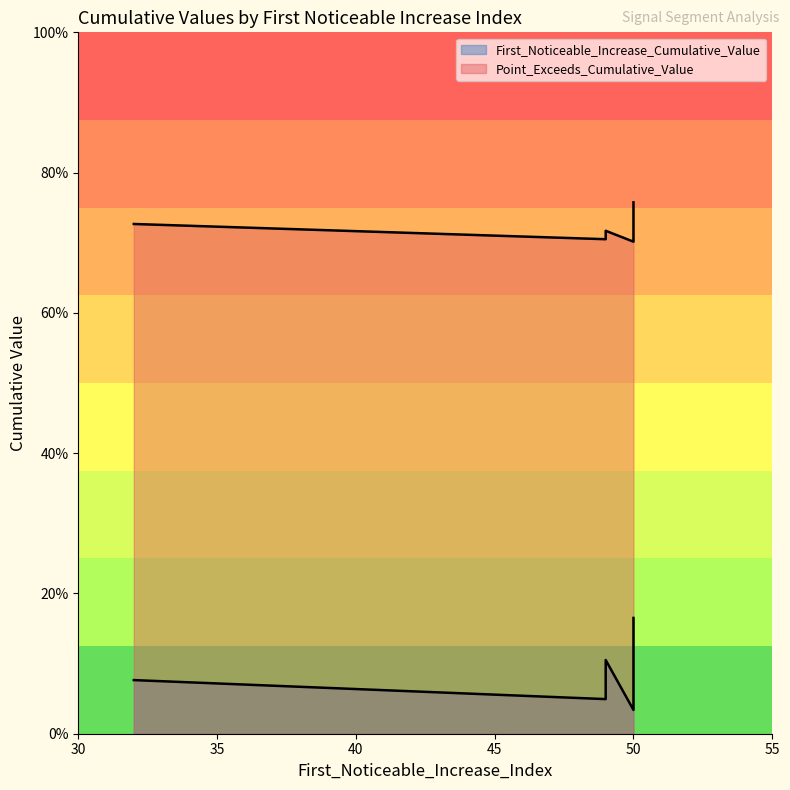

True or false: First_Noticeable_Increase_Cumulative_Value and Point_Exceeds_Cumulative_Value intersect in this chart.

False